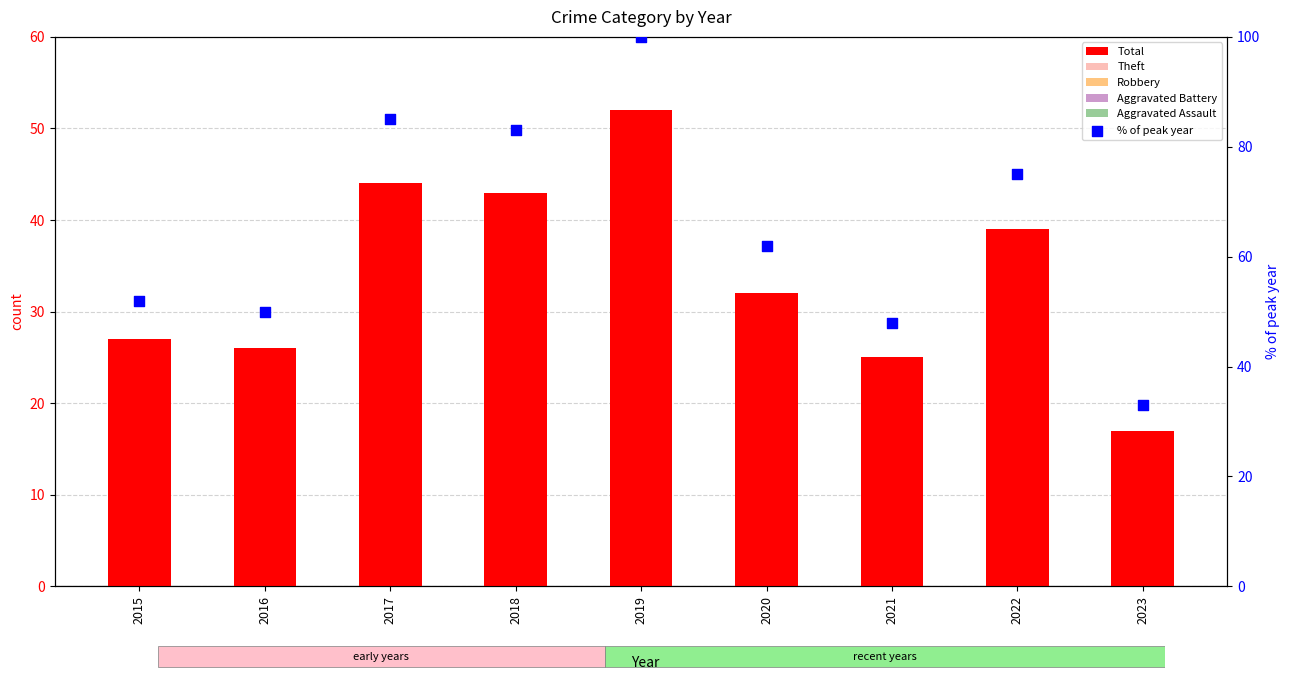

Which series has the largest total across all categories?

% of peak year